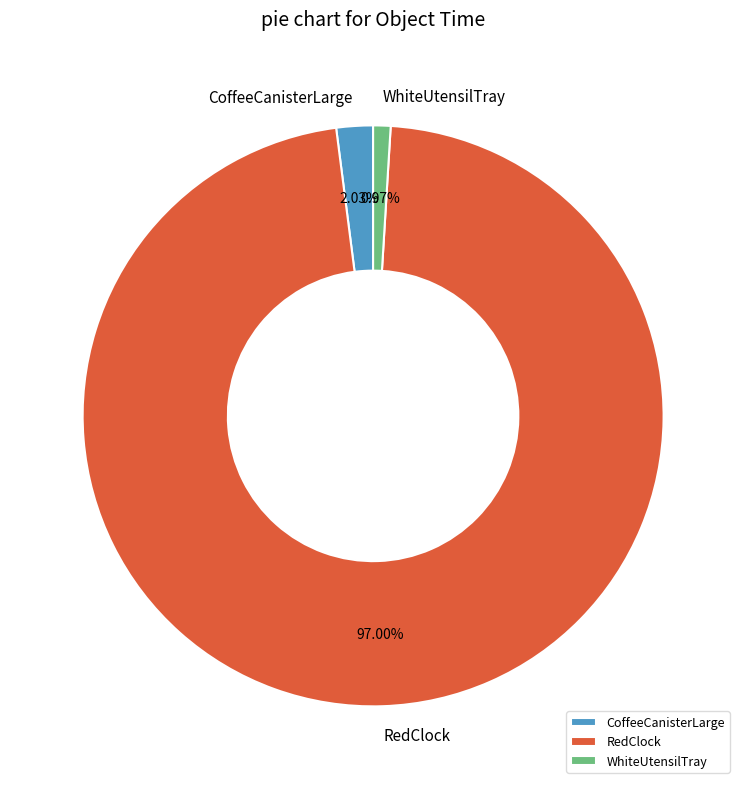

What is the majority slice?

RedClock